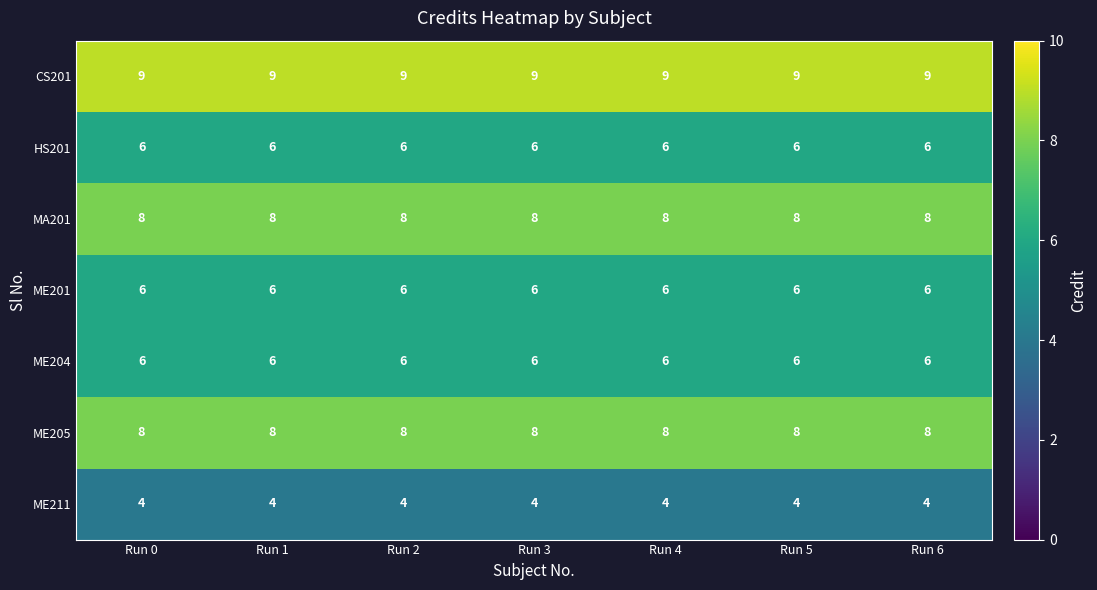

At how many categories does at least one series exceed 5?

7